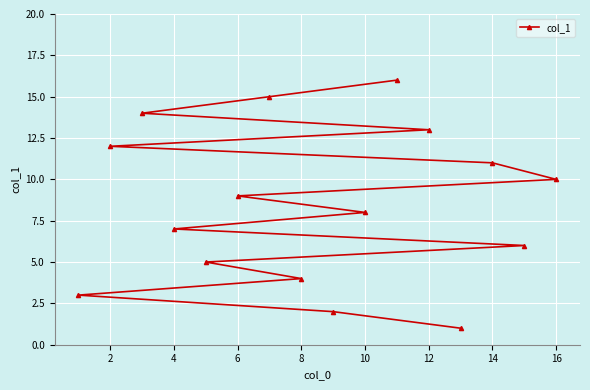

What is the value of the 11th point from the left?

6